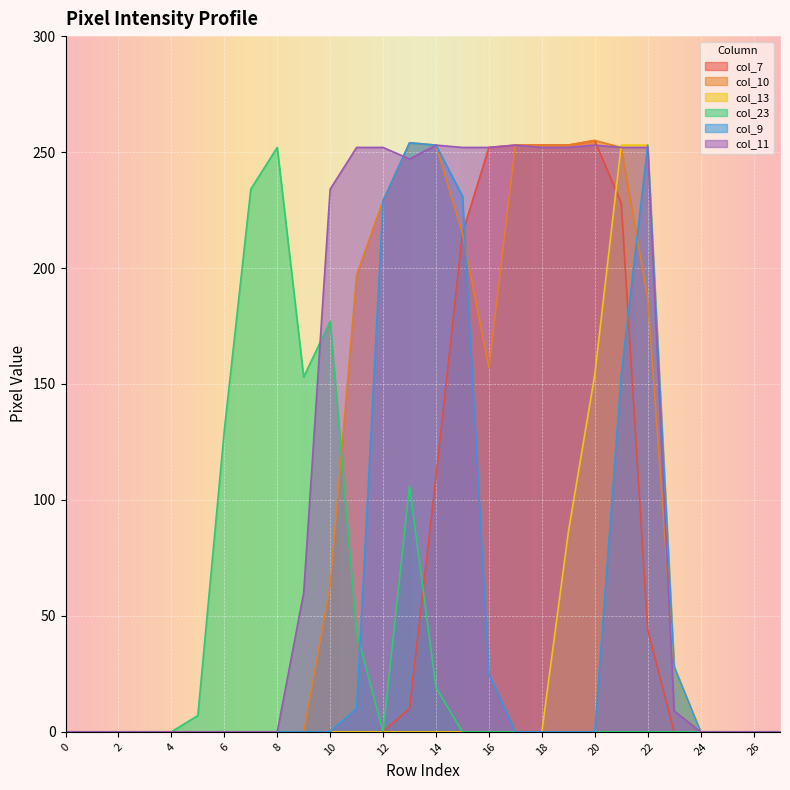

The value of col_11 at 19 is 69. True or false?

False